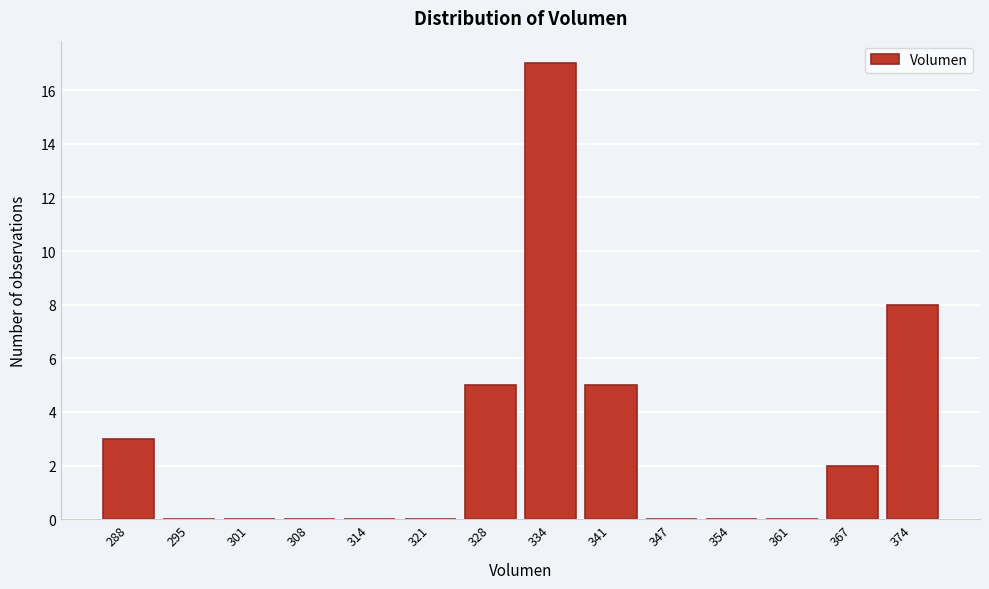

Reading left to right, extract all data points from this chart.

288=3	295=0	301=0	308=0	314=0	321=0	328=5	334=17	341=5	347=0	354=0	361=0	367=2	374=8